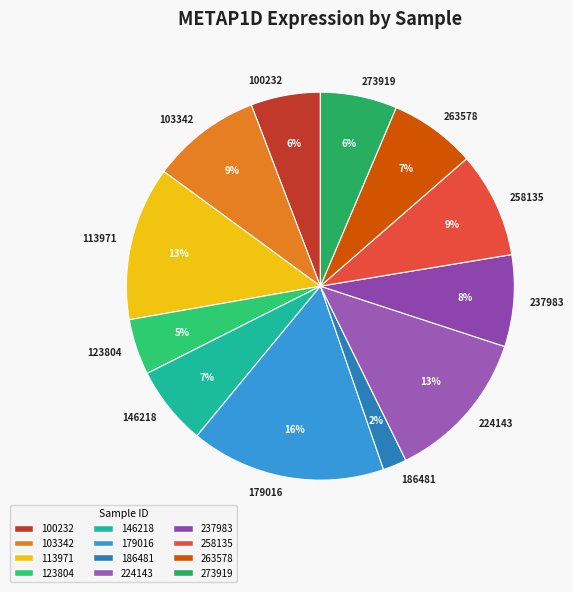

To the nearest percent, what percentage of the pie is 103342?

9%